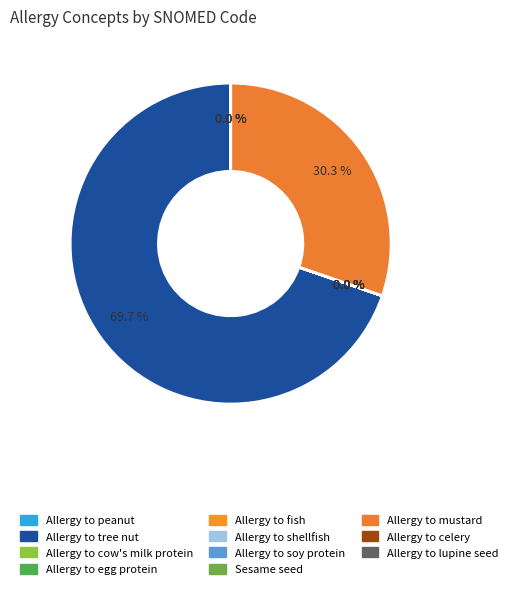

How many slices are in this pie chart?

11